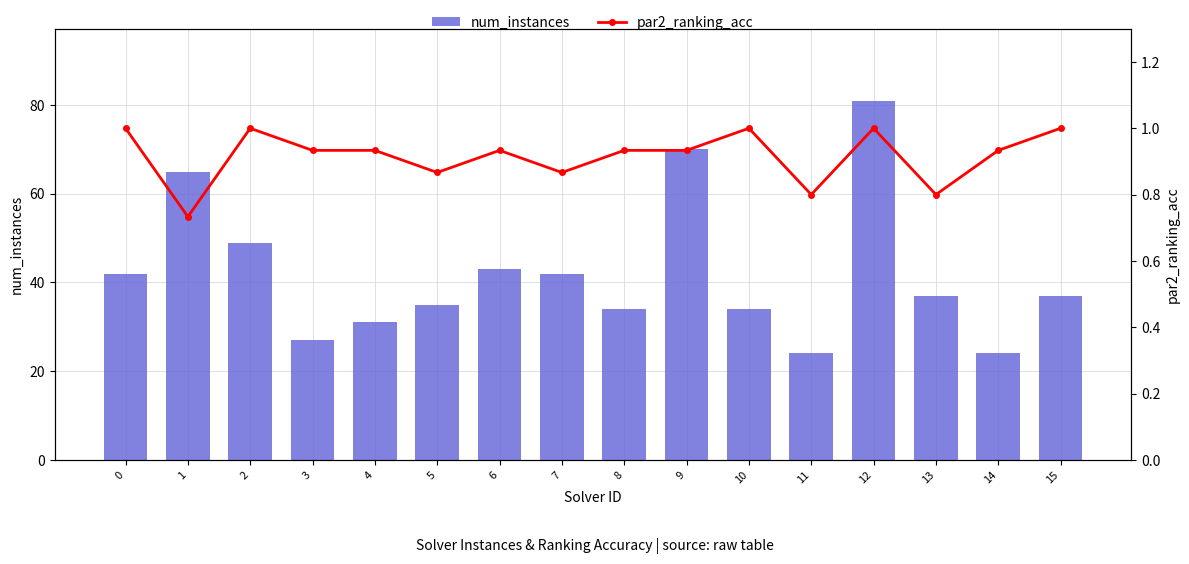

Reading right to left, transcribe all the data shown in this chart.

num_instances: 37.0	24.0	37.0	81.0	24.0	34.0	70.0	34.0	42.0	43.0	35.0	31.0	27.0	49.0	65.0	42.0
par2_ranking_acc: 1.0	0.9	0.8	1.0	0.8	1.0	0.9	0.9	0.9	0.9	0.9	0.9	0.9	1.0	0.7	1.0